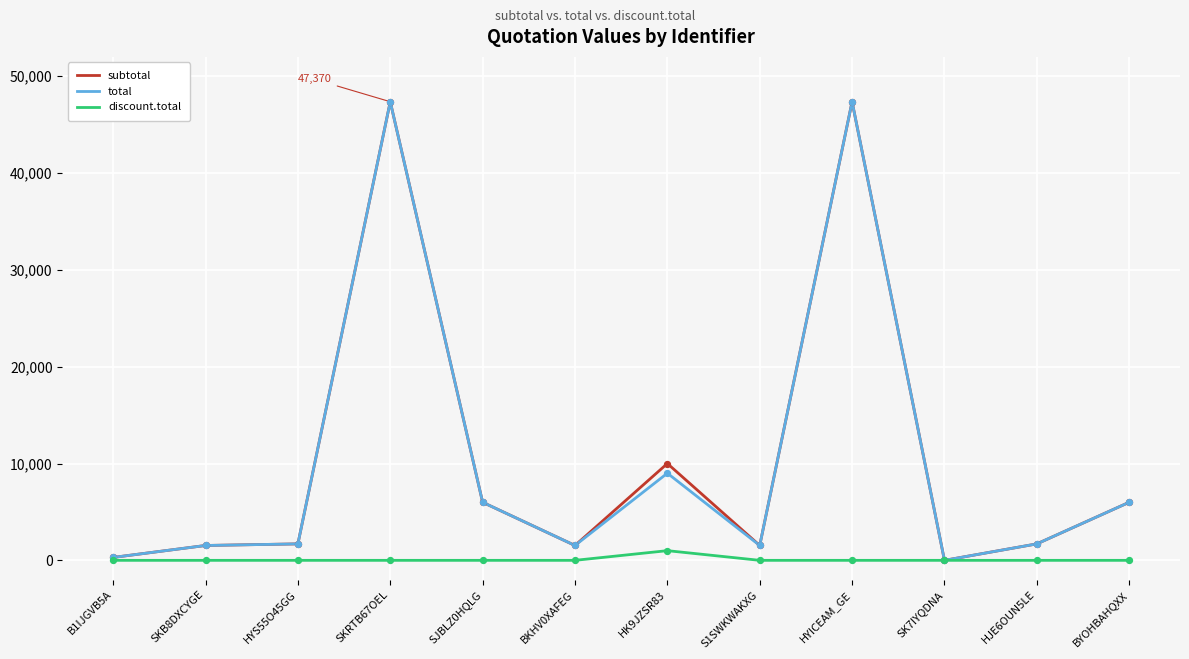

Is the value of discount.total at B1IJGVB5A greater than the value of subtotal at SJBLZ0HQLG?

No